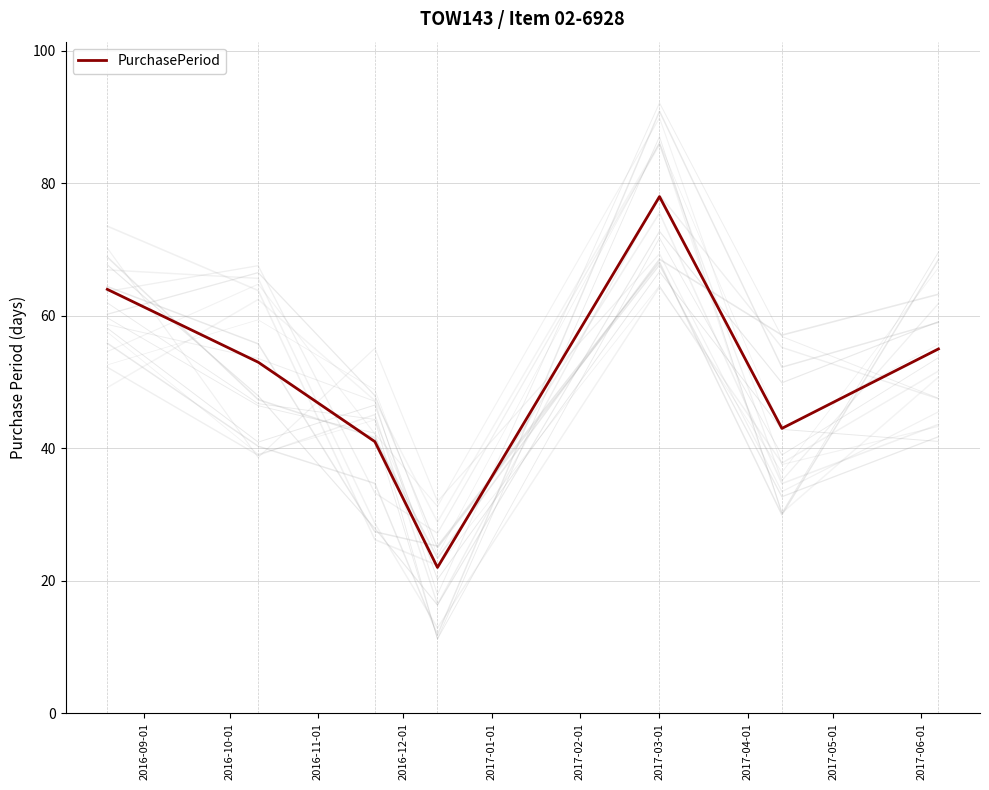

What is the greatest value displayed?

78